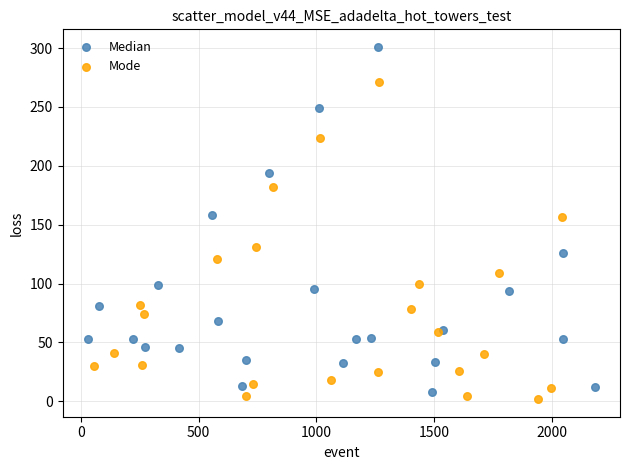

Which series has the largest Y range (max minus min)?

Median